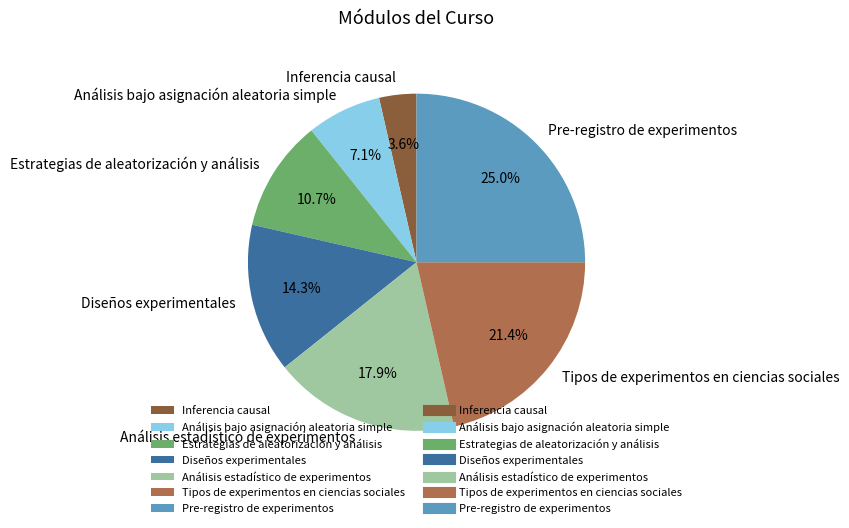

The Análisis bajo asignación aleatoria simple slice represents 1% of the pie. True or false?

False